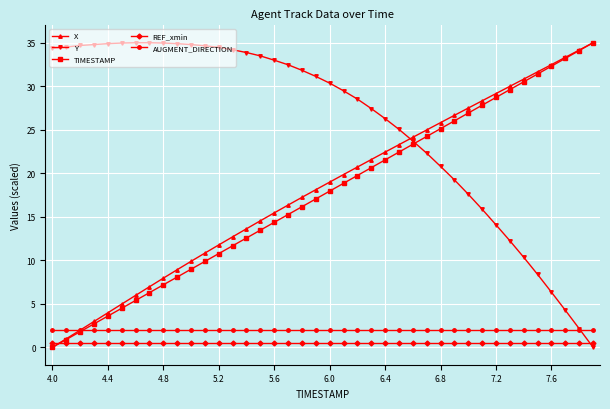

How many lines are shown in the chart?

5